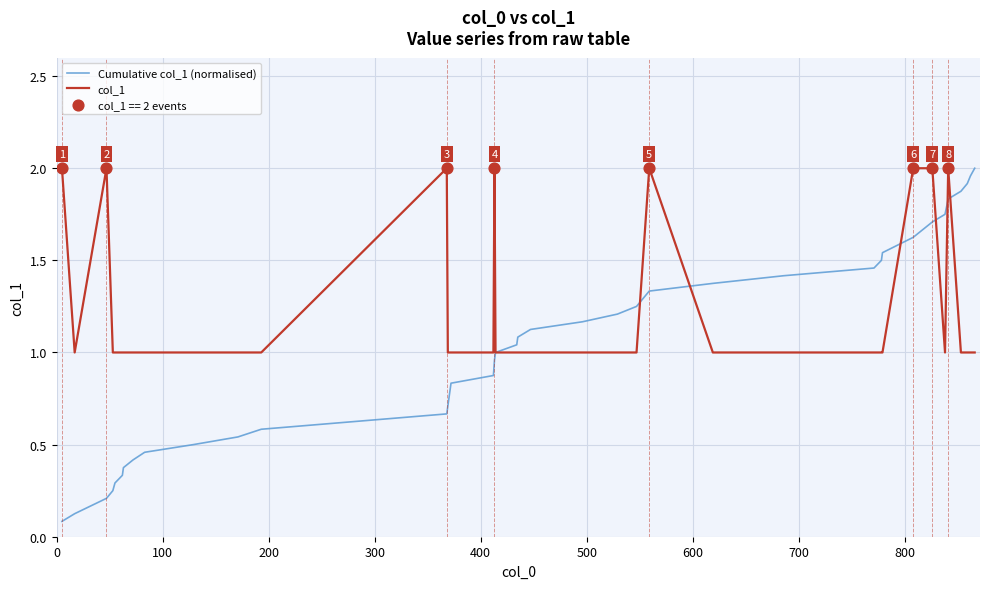

Which series has the widest spread of values?

Cumulative col_1 (normalised)